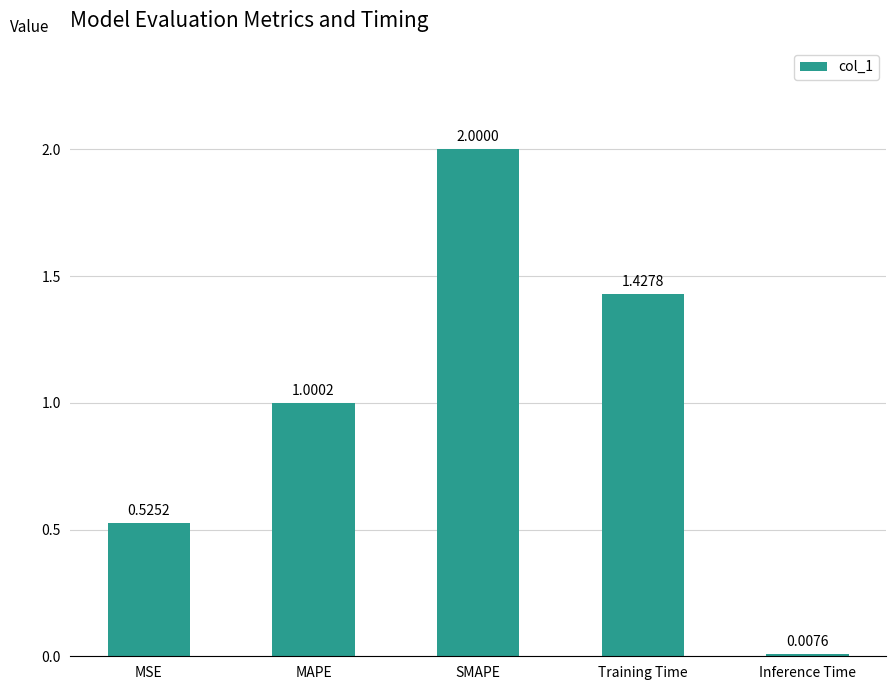

Where is the data nearest to the value 1?

MAPE